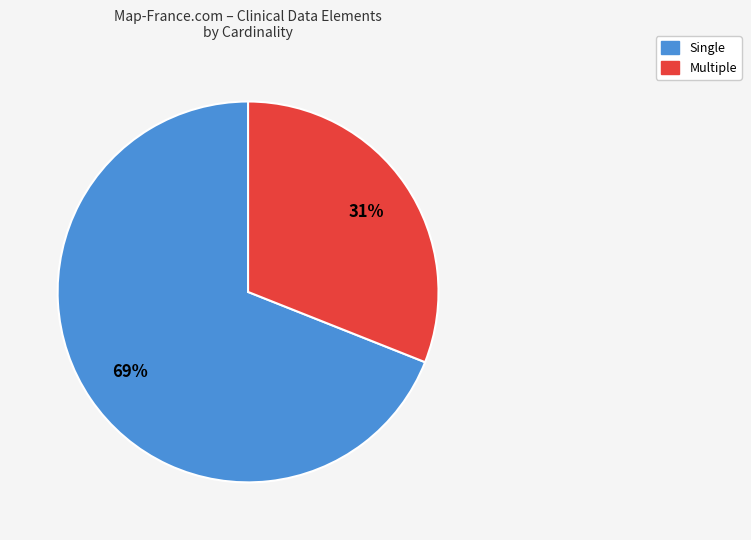

What is the largest slice in the pie chart?

Single